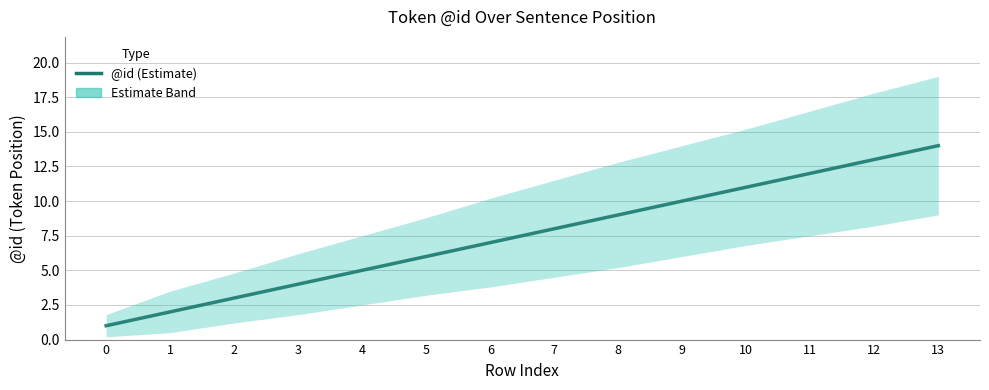

Rank the categories by value from highest to lowest.

13, 12, 11, 10, 9, 8, 7, 6, 5, 4, 3, 2, 1, 0